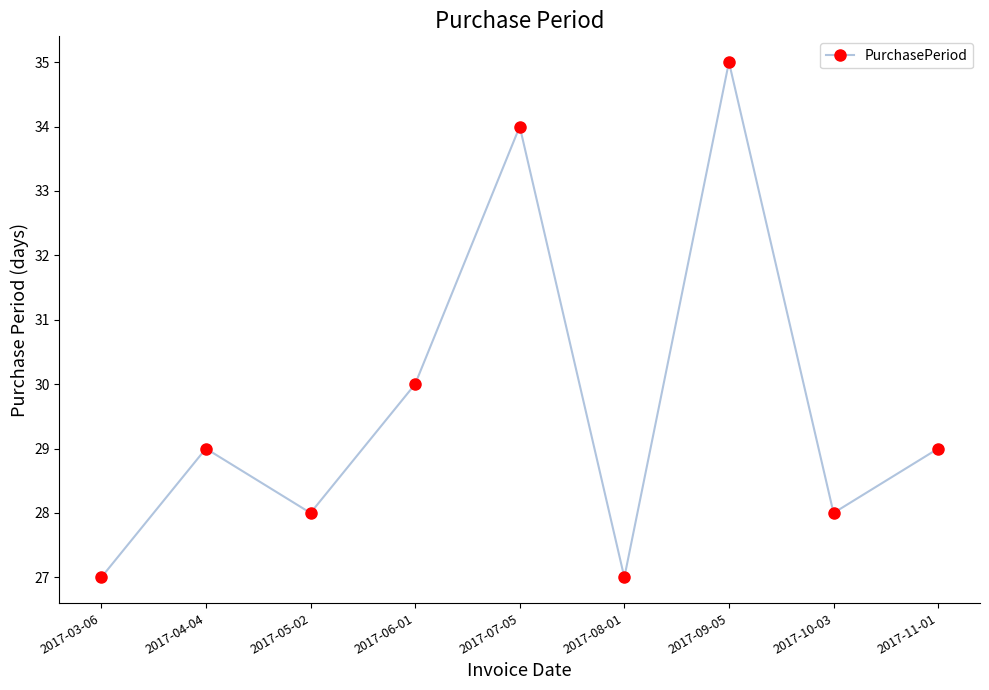

At which category does the chart reach its peak across all series?

2017-09-05